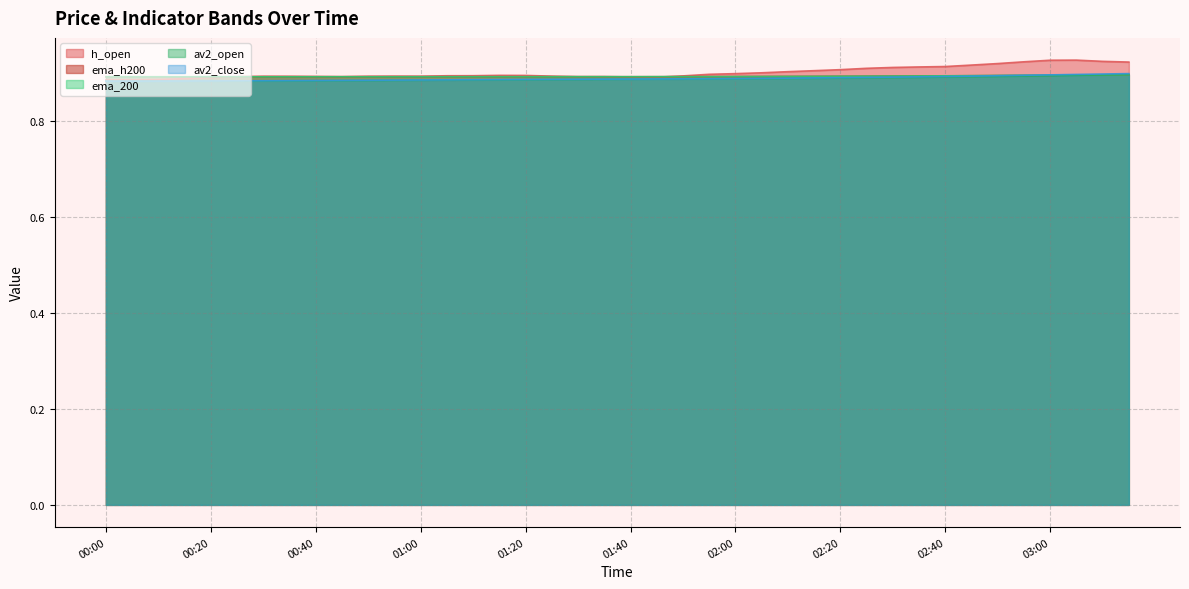

Where is the first local maximum for ema_h200?

00:35